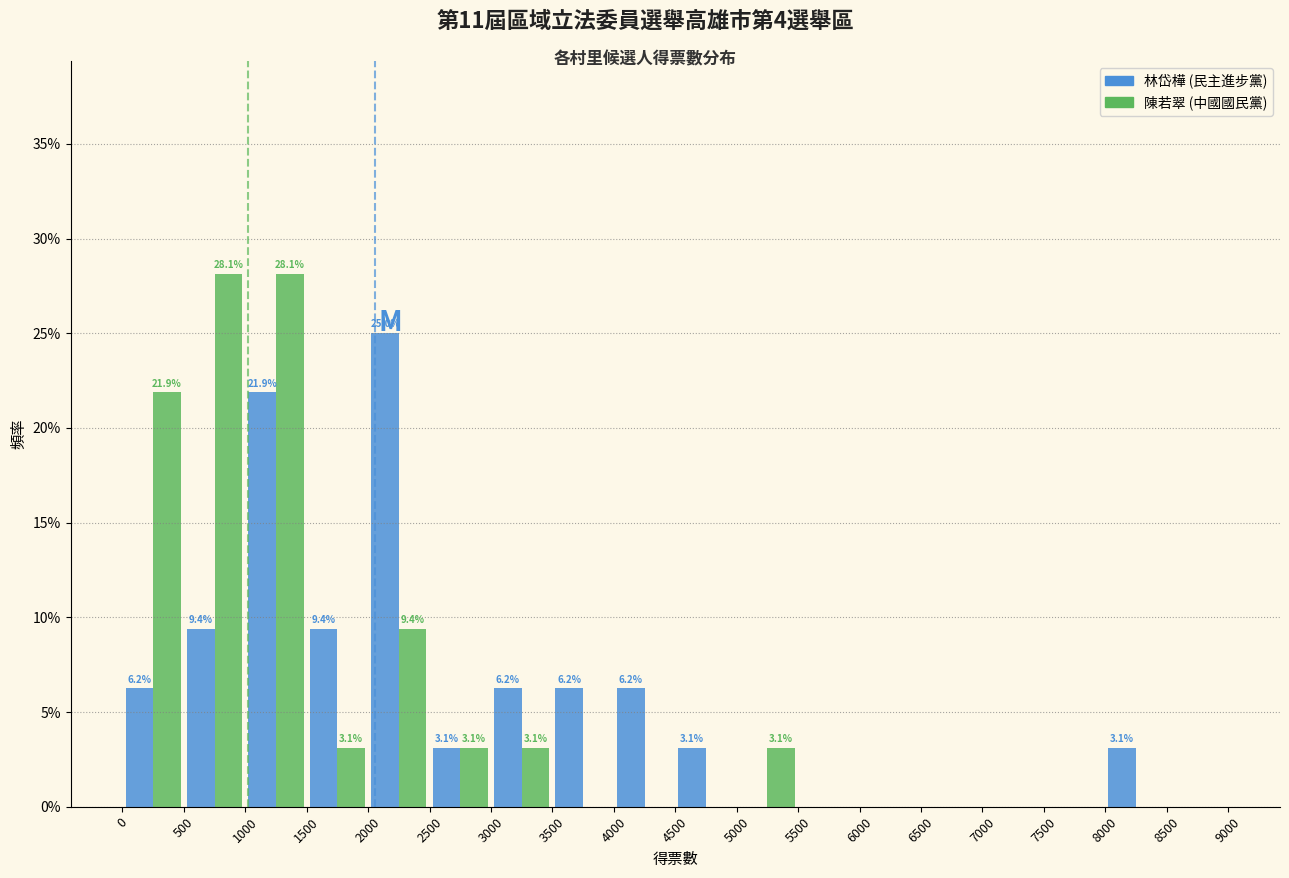

In the 林岱樺 (民主進步黨) series, which range on the x-axis has the tallest bar?

2000 to 2500